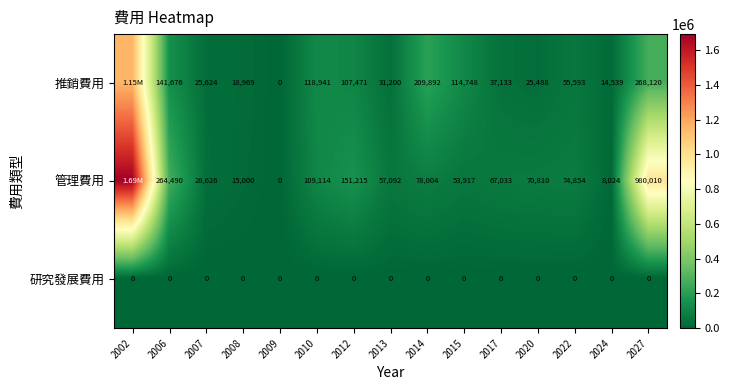

Is it true that 推銷費用 equals 33891 at 2020?

False